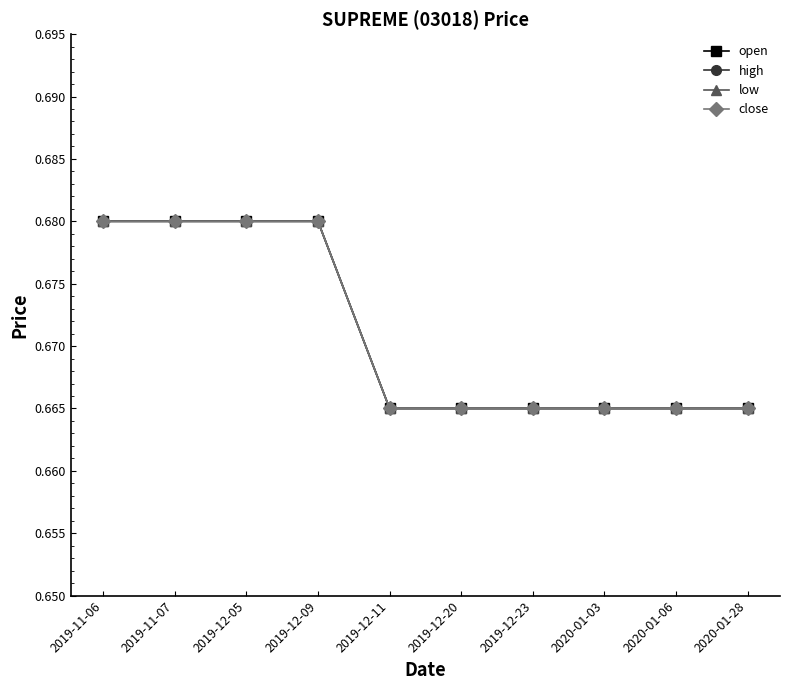

Is this an area chart (filled region under the line)?

No